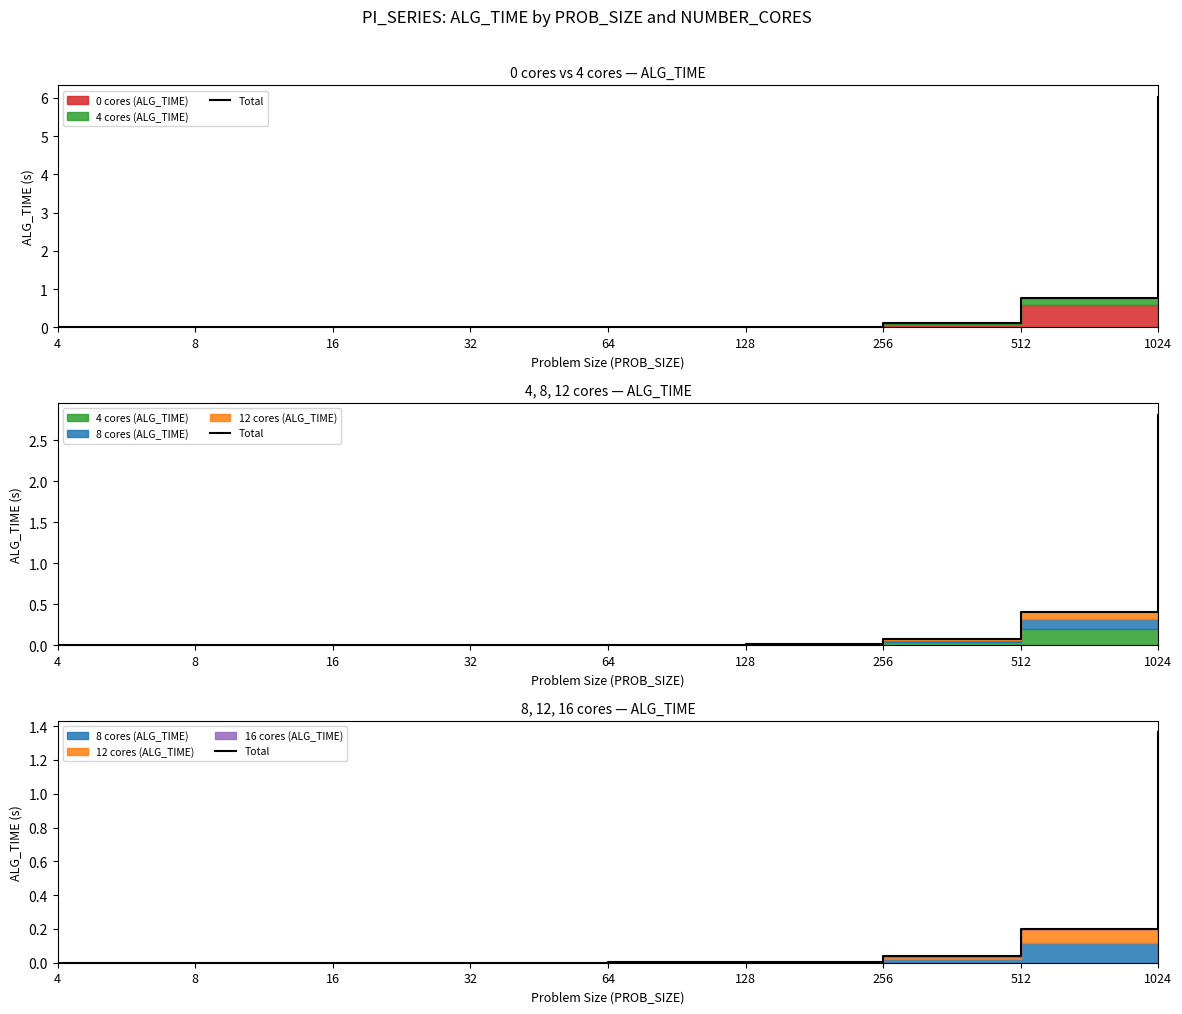

What is the value of the 8th point from the left?

0.2